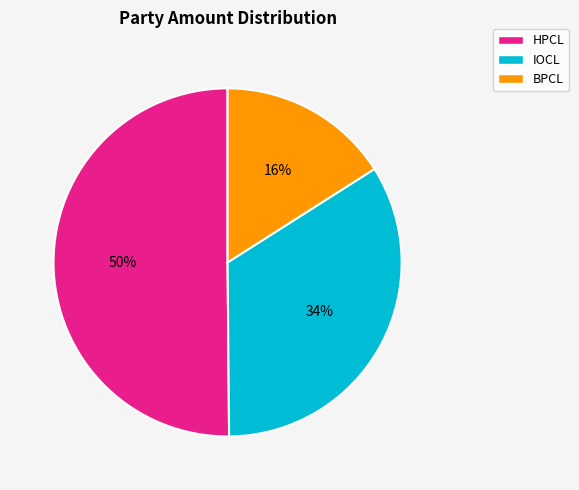

Which slice represents more than half of the pie?

HPCL